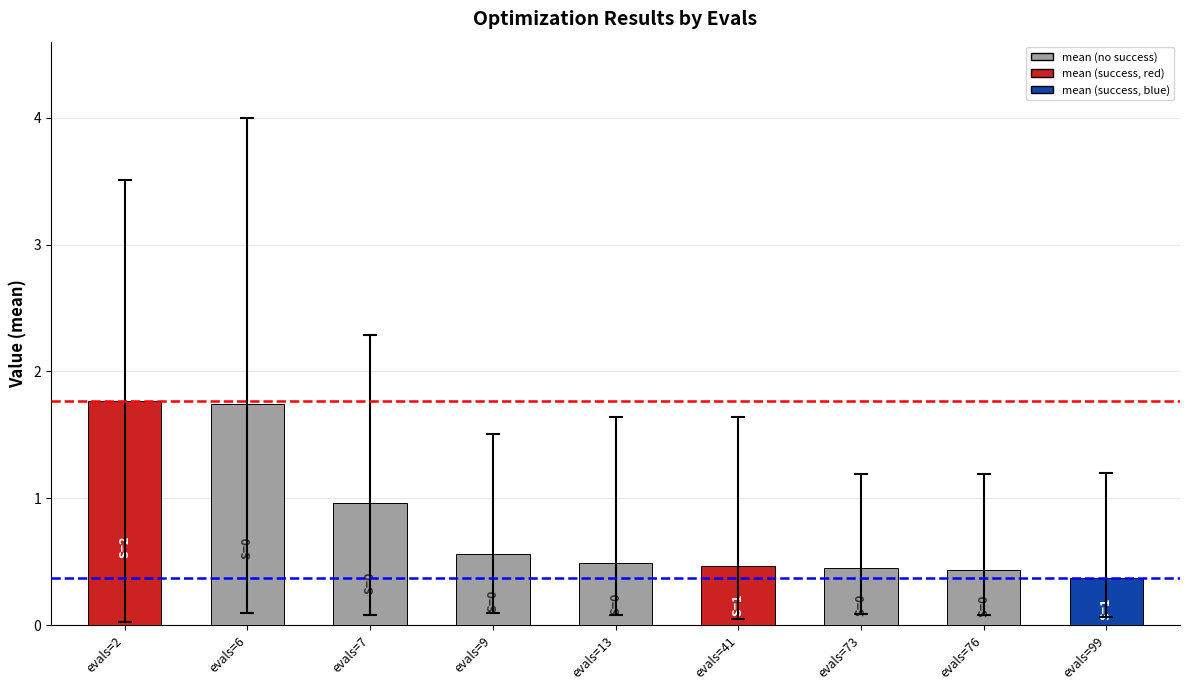

True or false: the data shows 0.4 at evals=99.

True